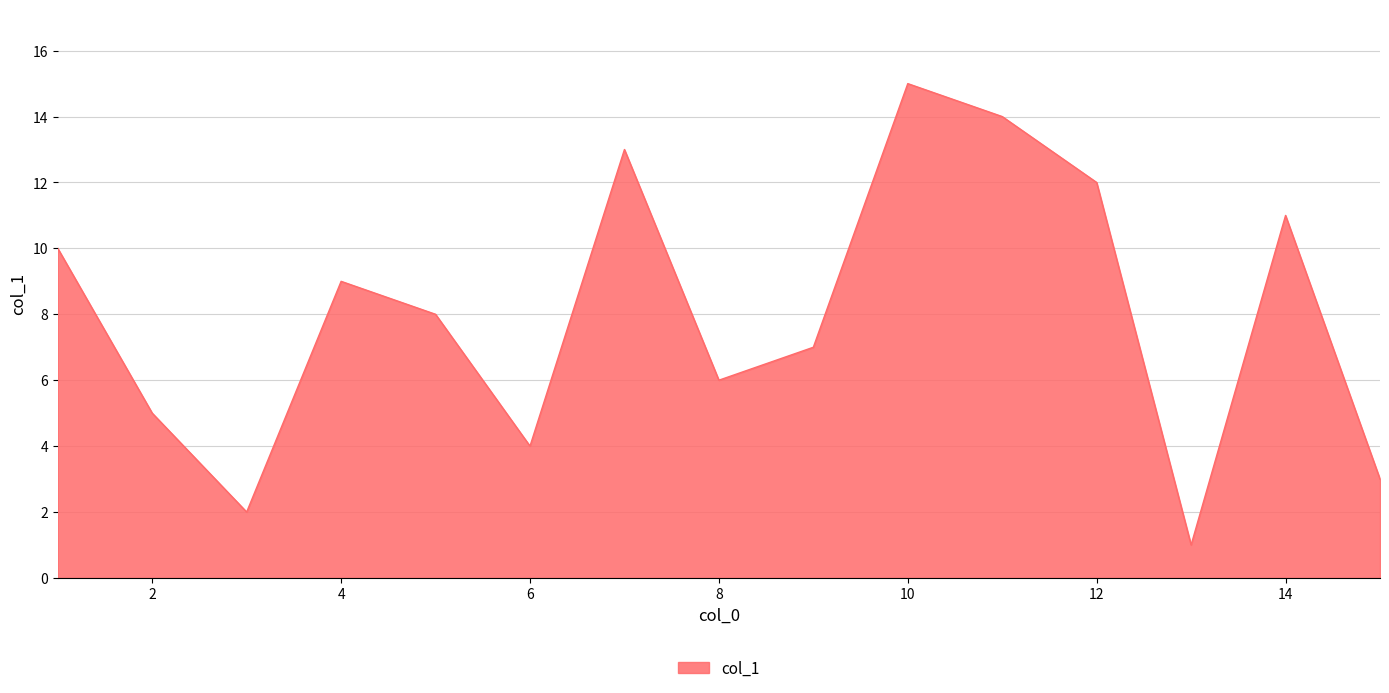

What is the maximum value shown in the chart?

15